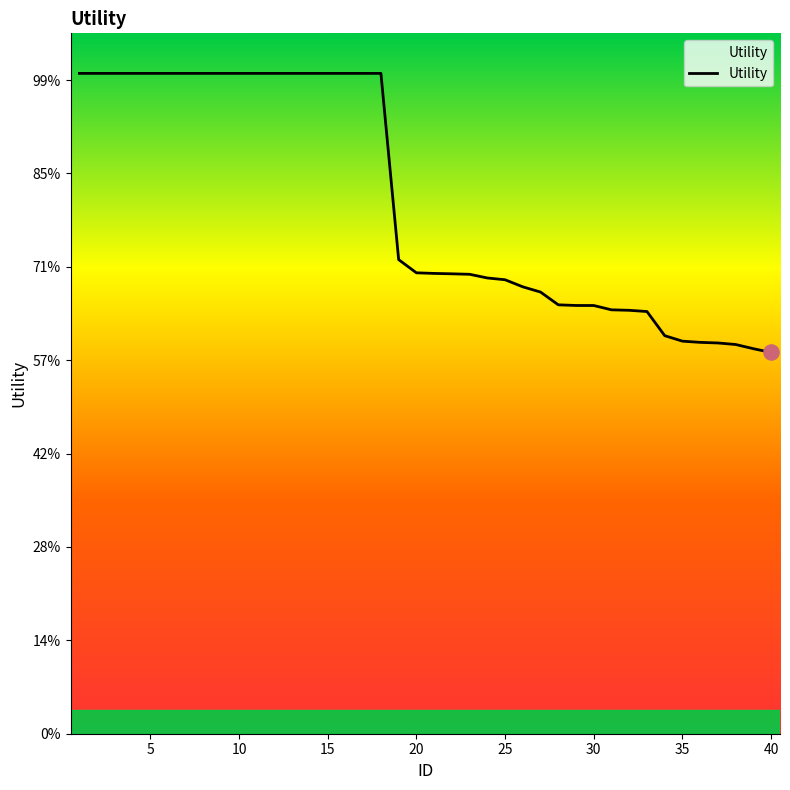

Does the chart have visible grid lines?

No